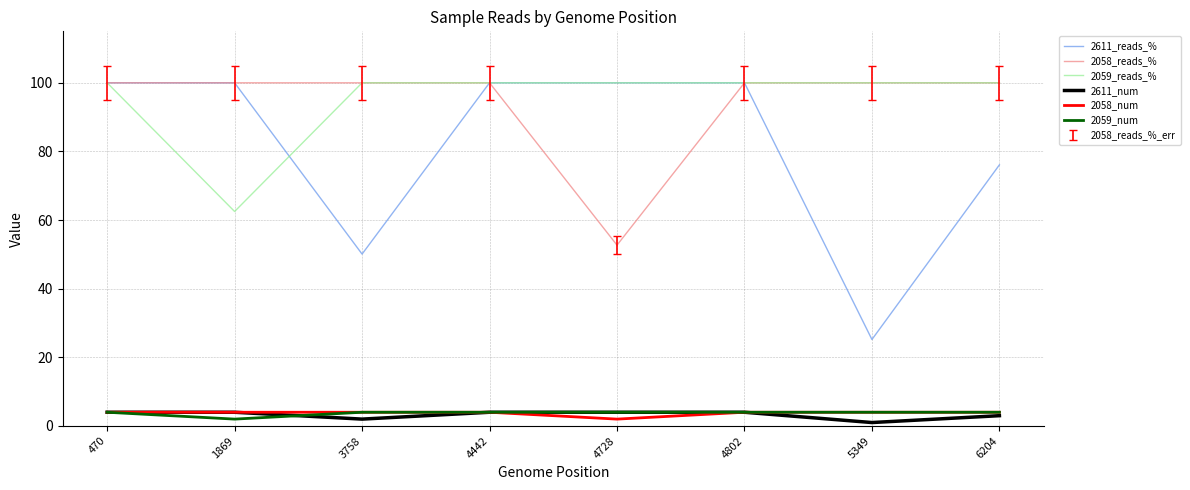

True or false: 2058_reads_% has a value of 151.4 at 6204.

False